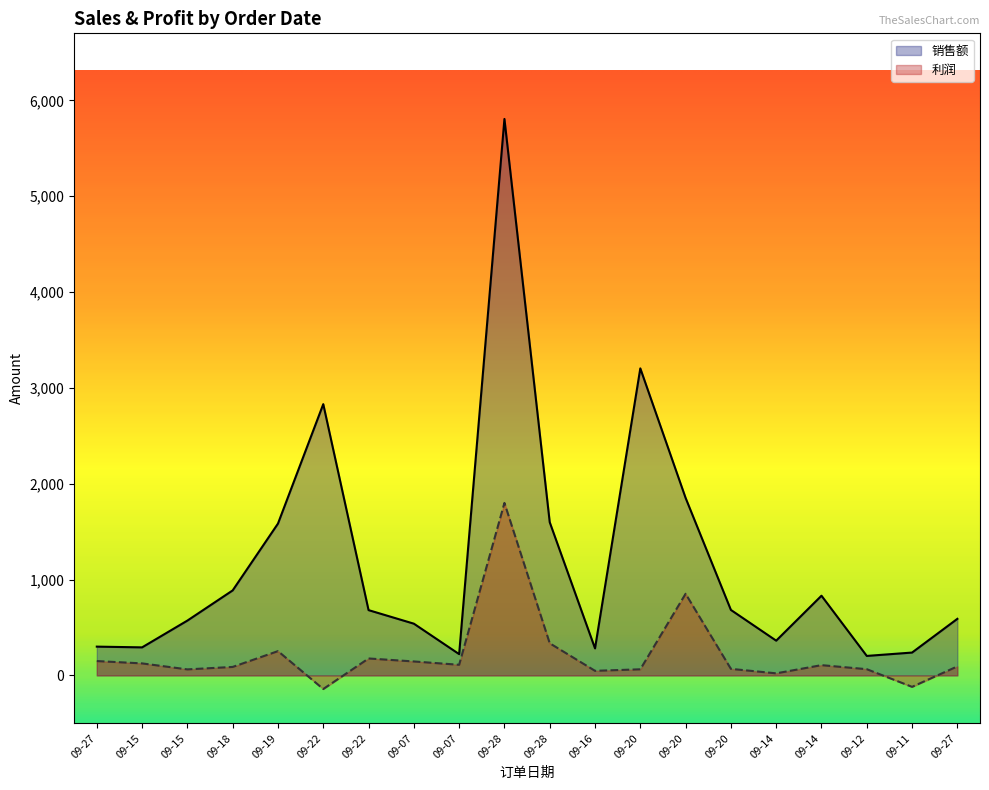

The 销售额 series shows 238.4 at 09-11. True or false?

True